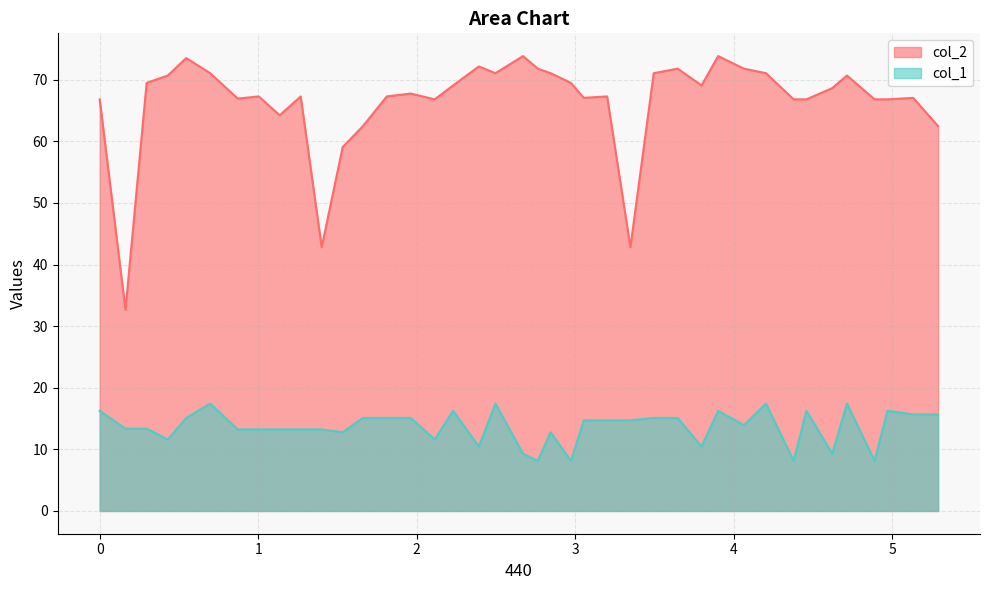

Which series has the largest range (max minus min)?

col_2